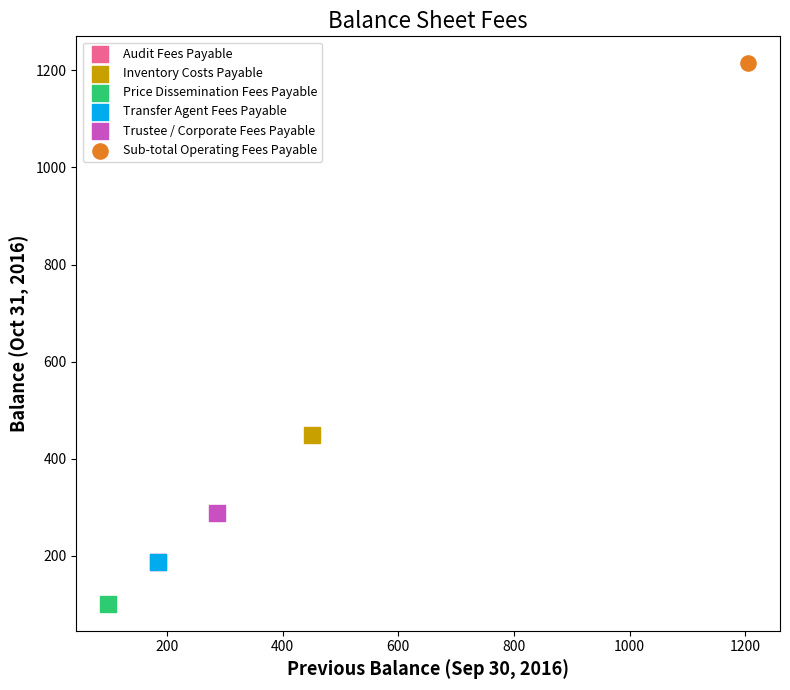

Which series contains the lowest Y value?

Price Dissemination Fees Payable